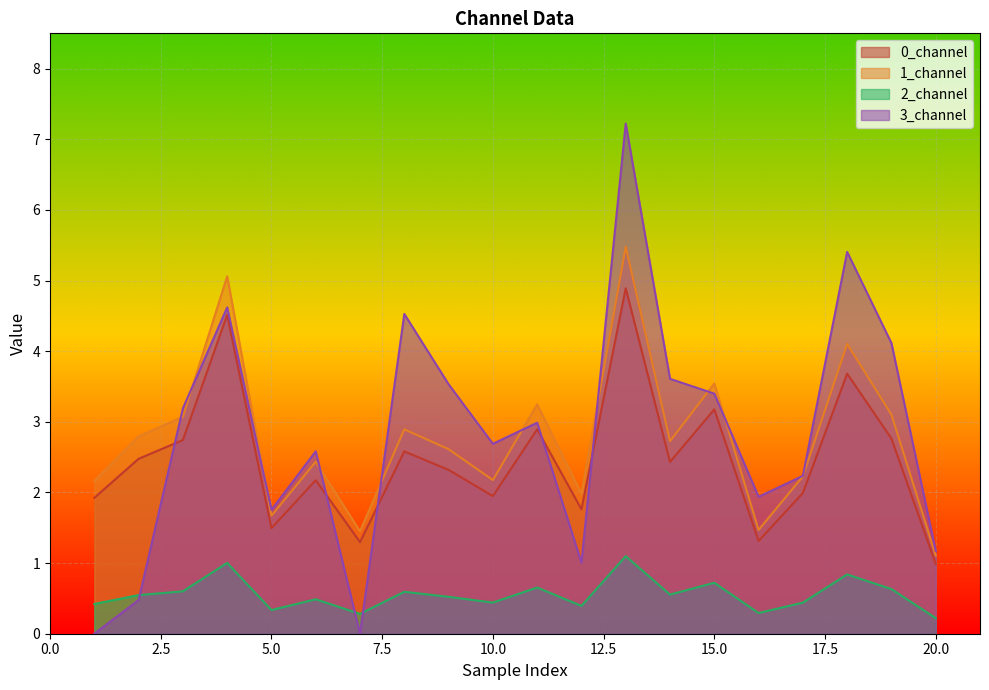

Reading left to right, extract all data points from this chart.

0_channel: 1=1.9	2=2.5	3=2.7	4=4.5	5=1.5	6=2.2	7=1.3	8=2.6	9=2.3	10=1.9	11=2.9	12=1.8	13=4.9	14=2.4	15=3.2	16=1.3	17=2.0	18=3.7	19=2.8	20=1.0
1_channel: 1=2.2	2=2.8	3=3.1	4=5.1	5=1.7	6=2.4	7=1.5	8=2.9	9=2.6	10=2.2	11=3.2	12=2.0	13=5.5	14=2.7	15=3.5	16=1.5	17=2.2	18=4.1	19=3.1	20=1.1
2_channel: 1=0.4	2=0.5	3=0.6	4=1.0	5=0.3	6=0.5	7=0.3	8=0.6	9=0.5	10=0.4	11=0.7	12=0.4	13=1.1	14=0.6	15=0.7	16=0.3	17=0.4	18=0.8	19=0.6	20=0.2
3_channel: 1=0.0	2=0.5	3=3.2	4=4.6	5=1.8	6=2.6	7=0.0	8=4.5	9=3.5	10=2.7	11=3.0	12=1.0	13=7.2	14=3.6	15=3.4	16=1.9	17=2.2	18=5.4	19=4.1	20=1.2